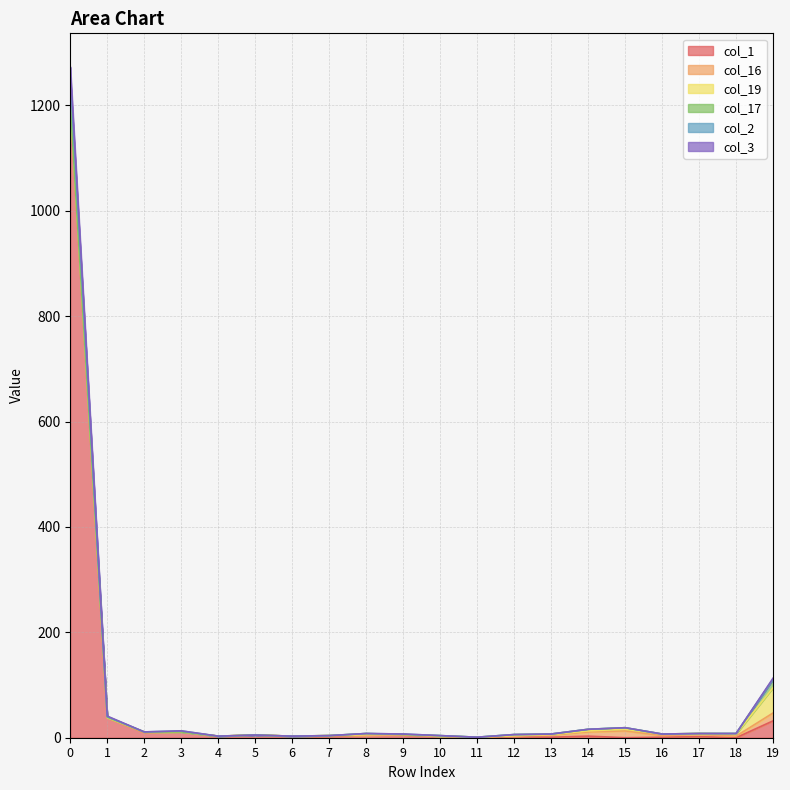

Count the number of categories in the chart.

20